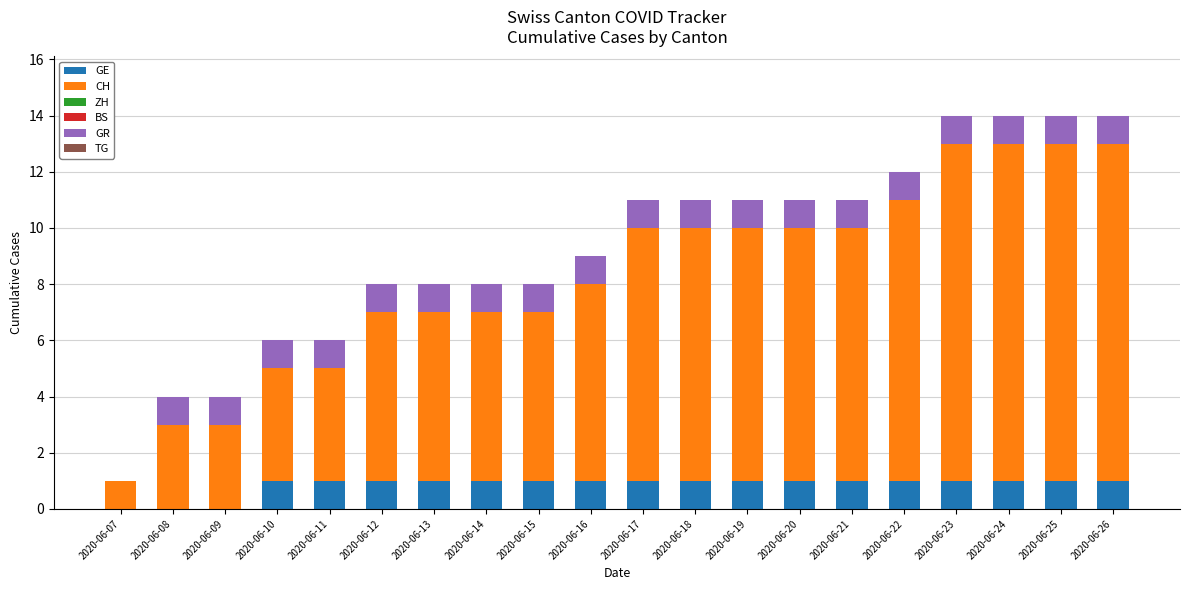

Is it true that GE equals 1 at 2020-06-12?

True